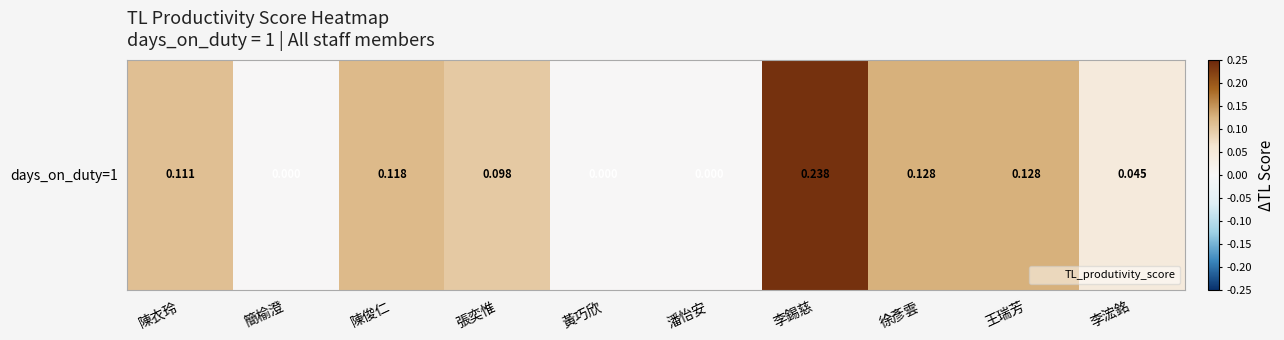

What is the difference between the maximum and second lowest values?

0.2